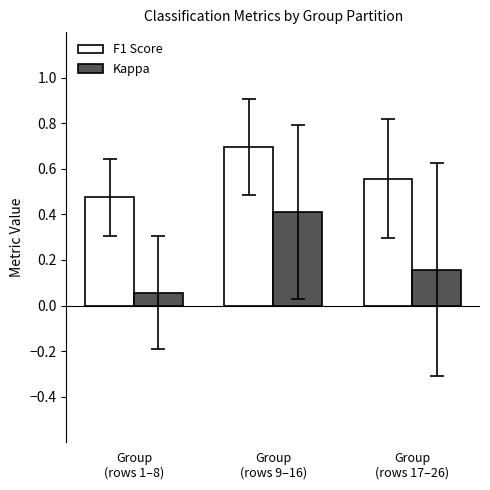

How many categories are shown in the chart?

3